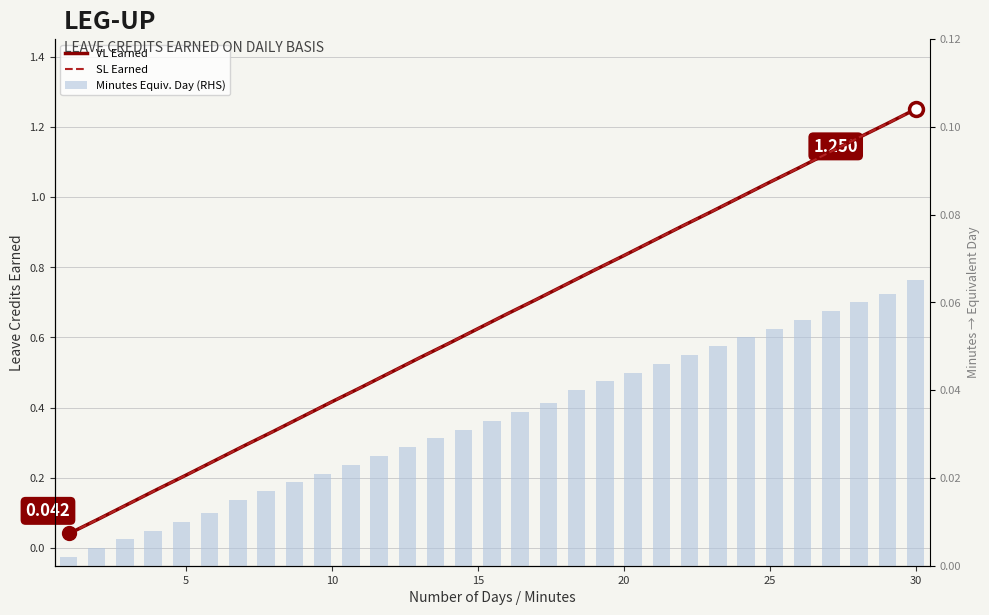

Rank the series at 18 from highest to lowest value.

VL Earned, SL Earned